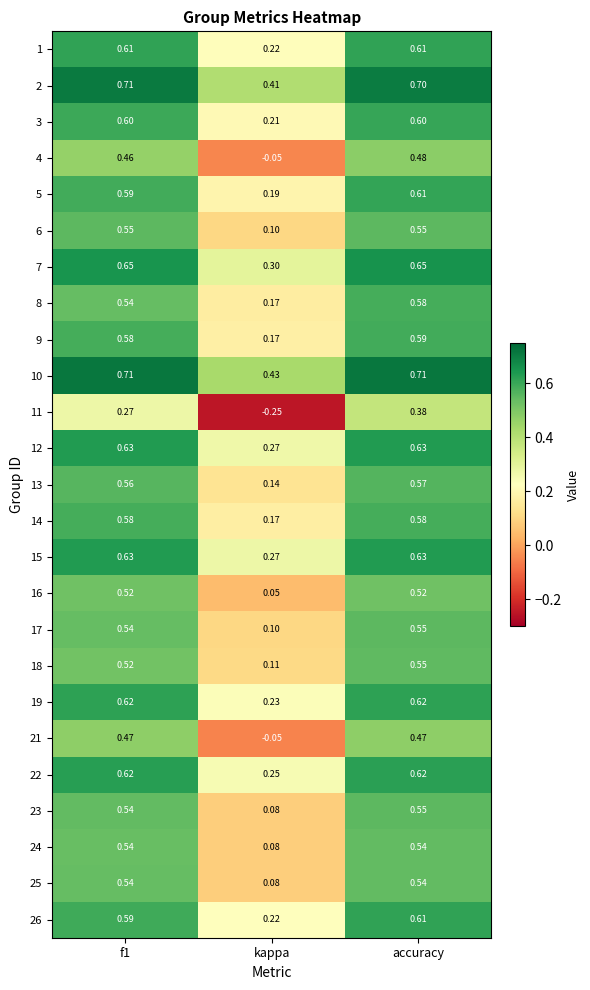

At which category is the sum across all series the highest?

accuracy